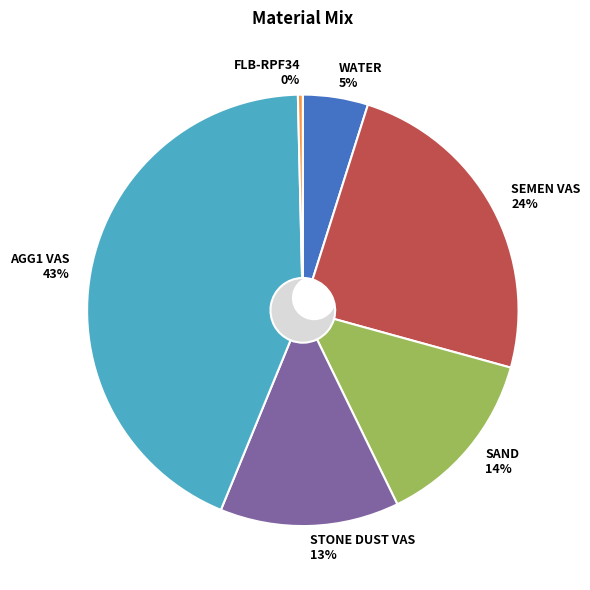

To the nearest percent, what is the combined percentage of STONE DUST VAS and AGG1 VAS?

57%